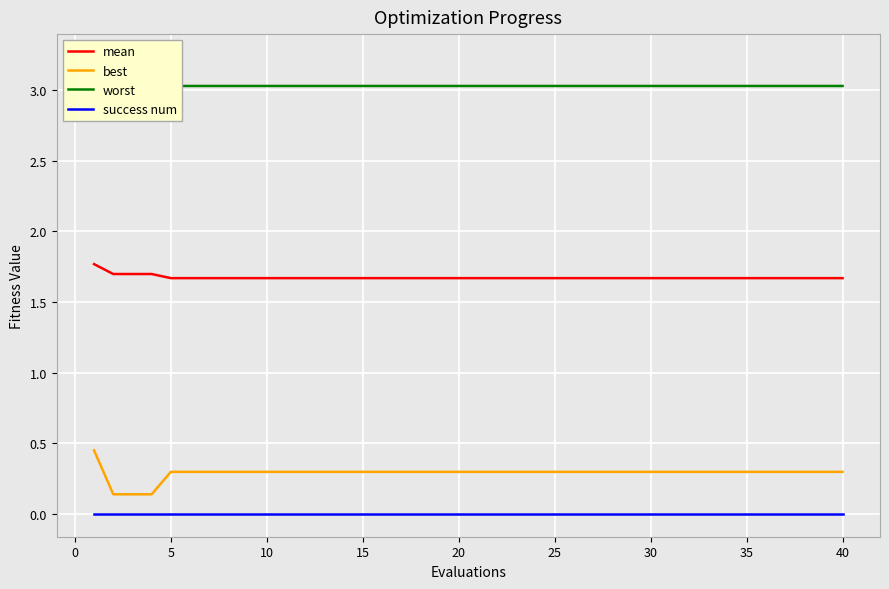

Is it true that mean equals 1.7 at 40?

True